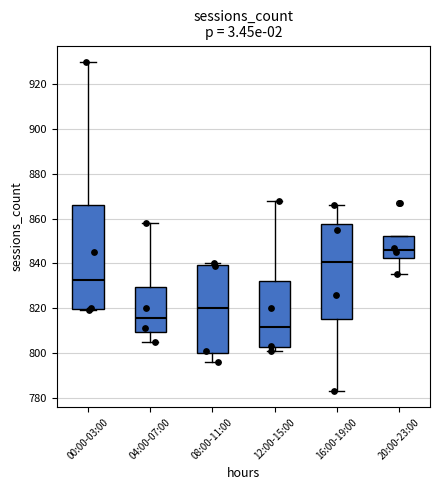

Where is the lower edge of the box for 12:00-15:00 on the y-axis? The values are not printed on the chart, so give them approximately, as read against the axis.

802